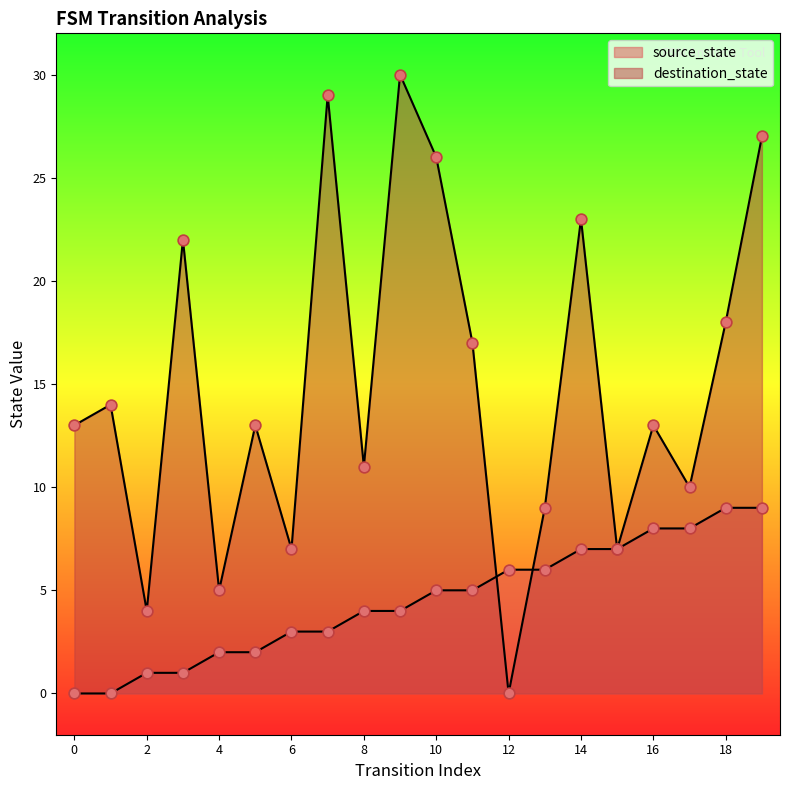

Is the value of source_state at 8 greater than the value of destination_state at 14?

No